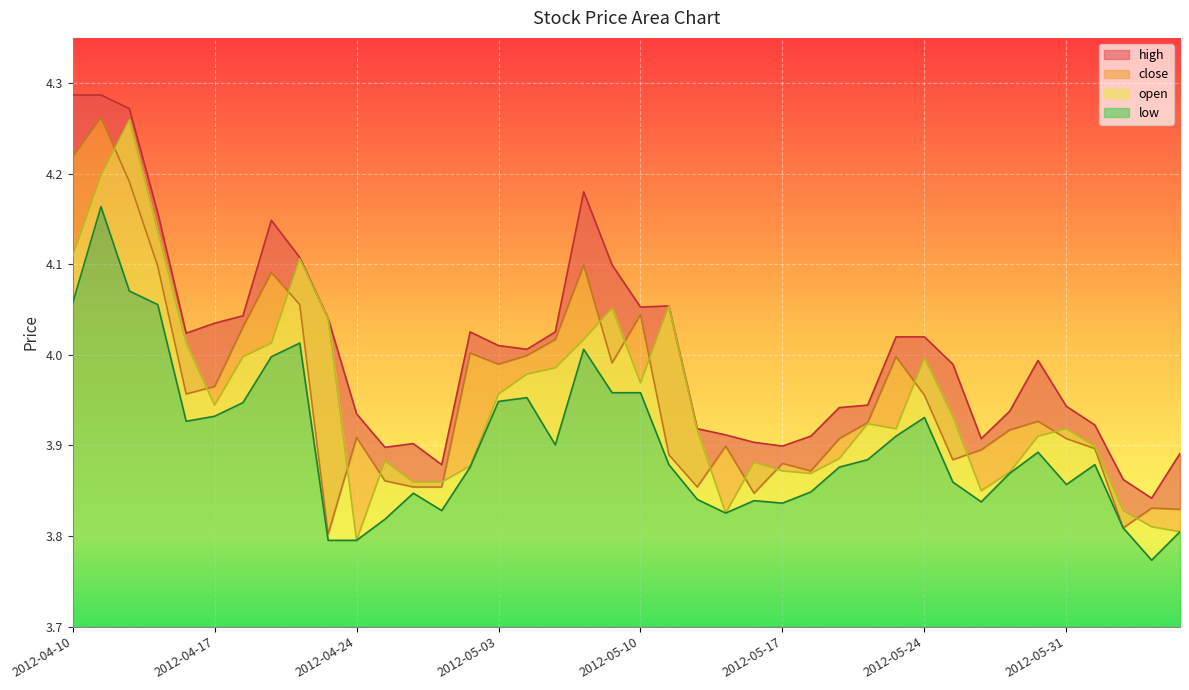

What is the total value across all series at 2012-05-11?

15.9